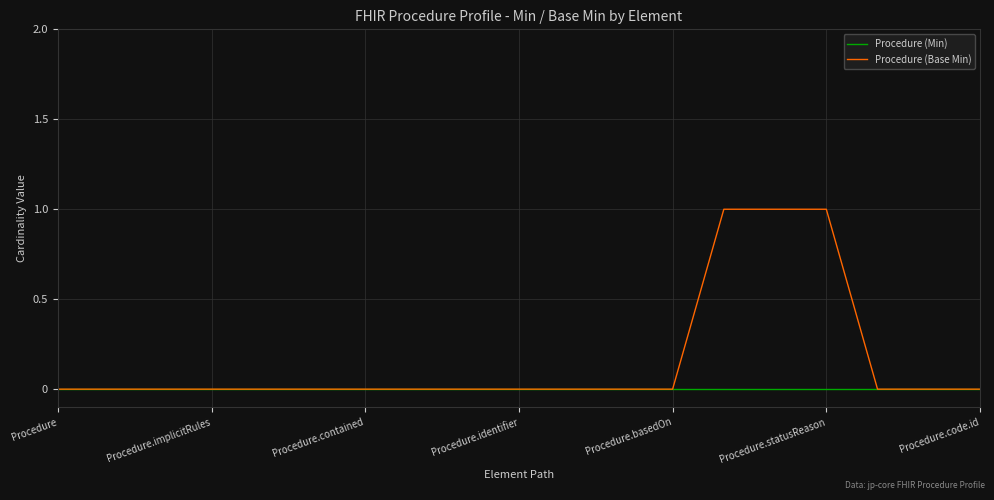

Which series has the widest spread of values?

Procedure (Base Min)